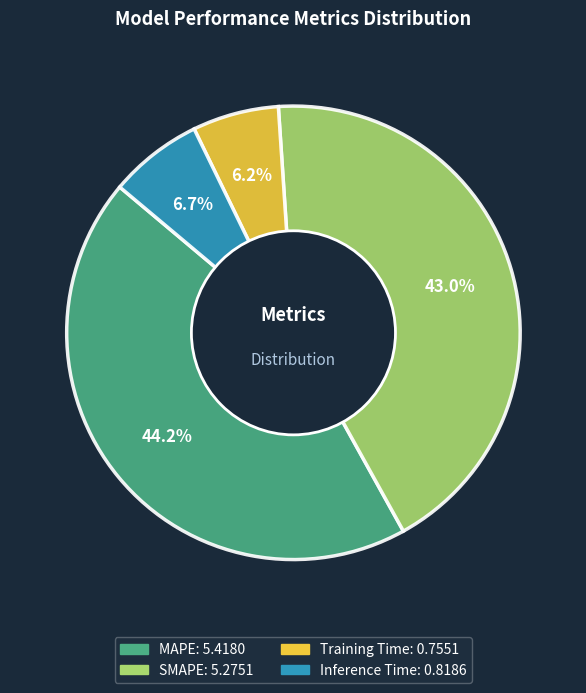

How many segments does this pie chart have?

4